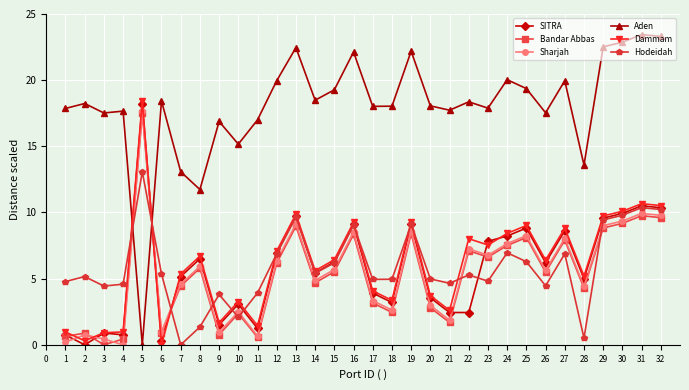

What is the approximate value of Aden at 13?

22.5